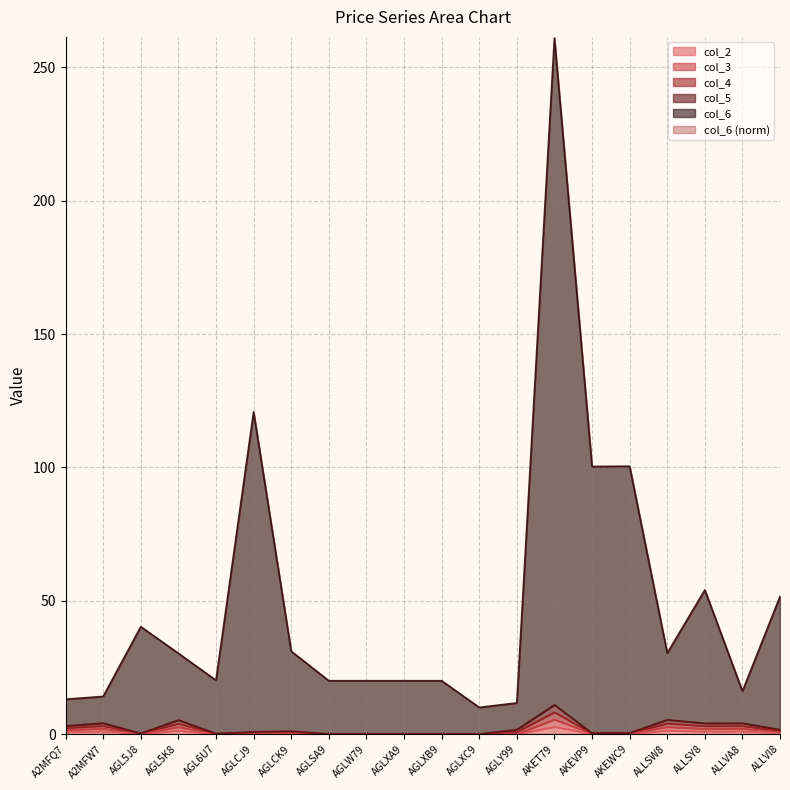

Which series changed the most between A2MFQ7 and A2MFW7?

col_6